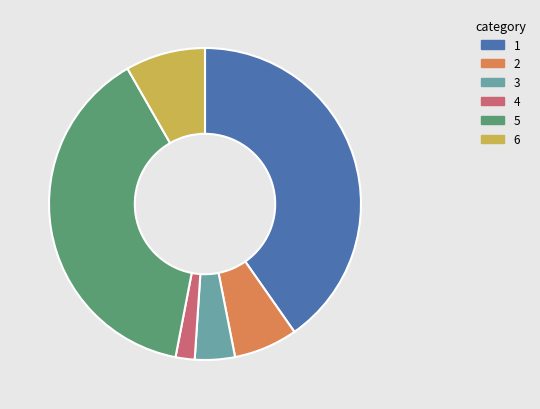

Which category has the biggest portion of the pie?

1